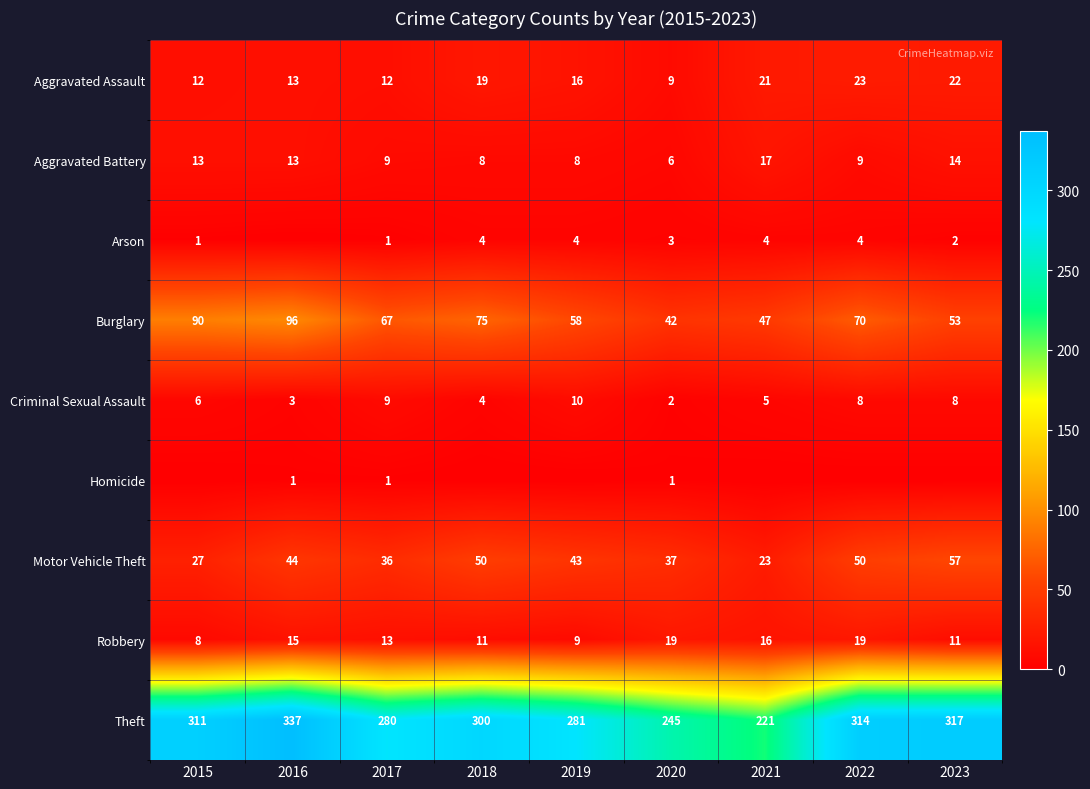

What is the sum of the Motor Vehicle Theft values at 2018 and 2016?

94